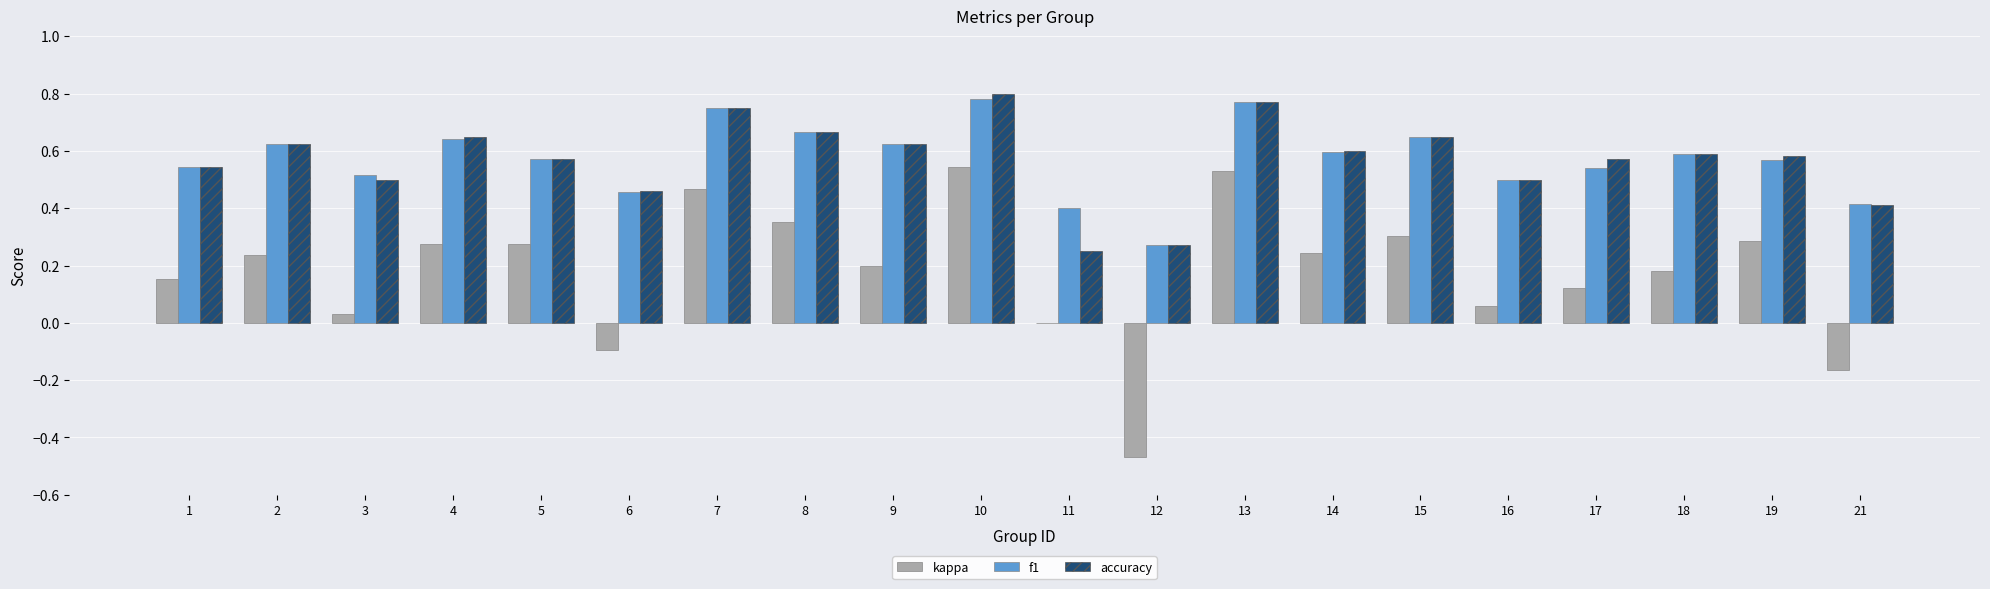

What is the sum of the accuracy values at 16 and 2?

1.1